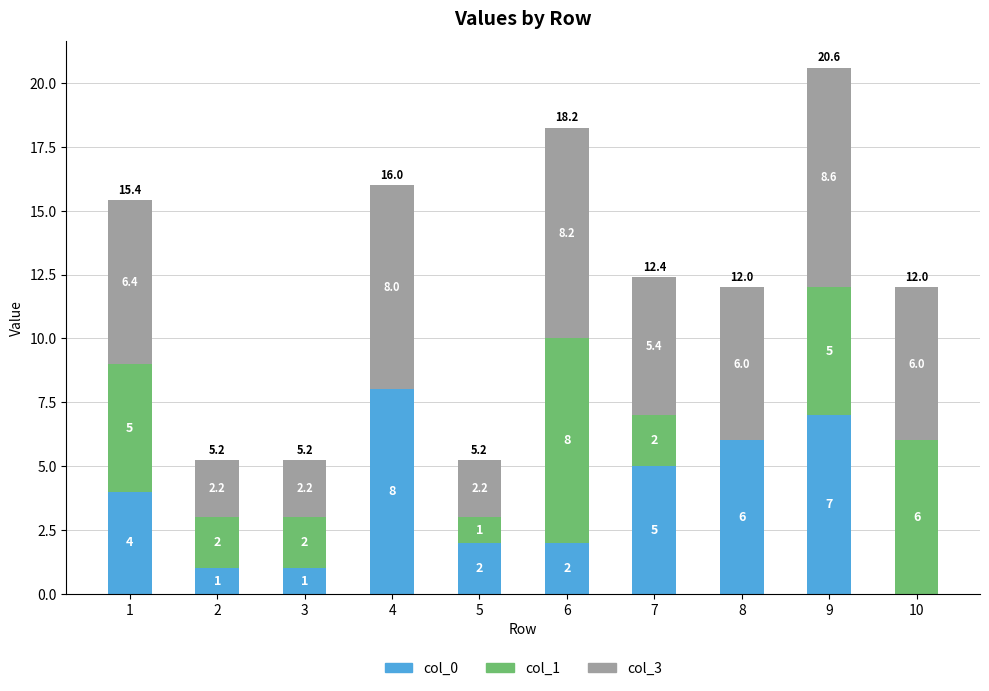

What is the total value across all series at 7?

12.4